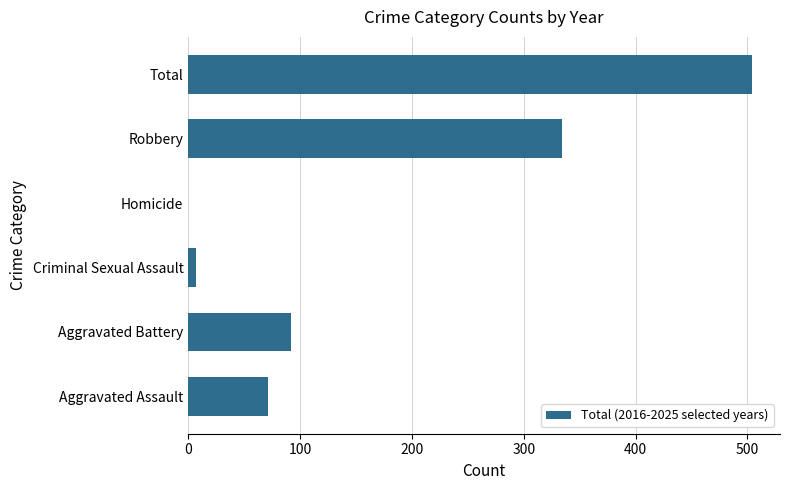

Reading bottom to top, list all the values displayed in this chart.

Aggravated Assault=71	Aggravated Battery=92	Criminal Sexual Assault=7	Homicide=0	Robbery=334	Total=504